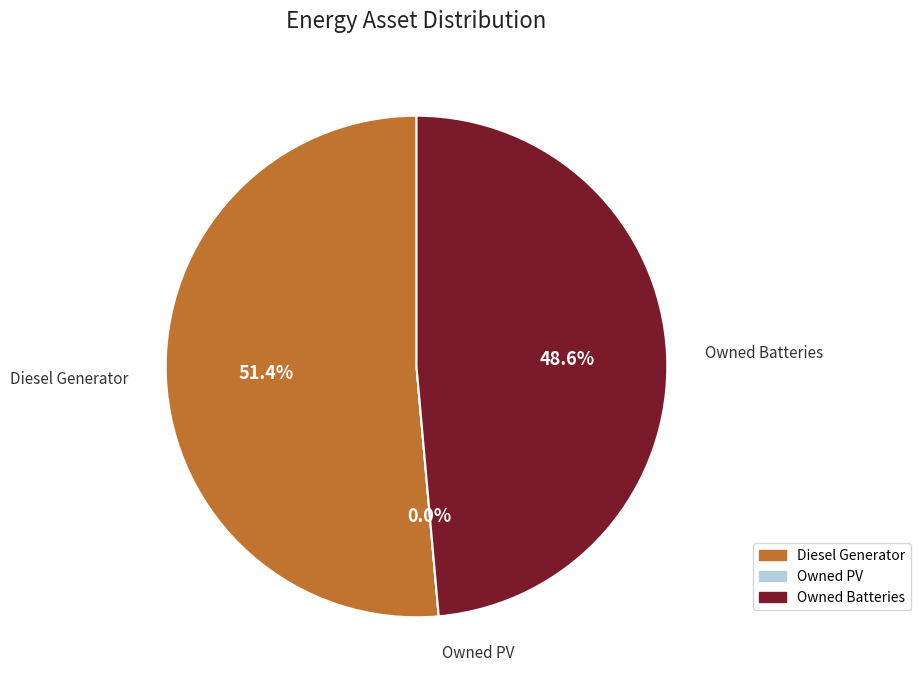

Which slice is the smallest?

Owned PV